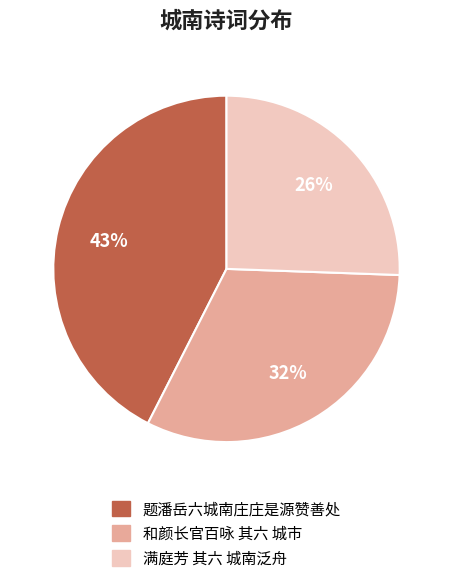

True or false: 满庭芳 其六 城南泛舟 accounts for 26% of the total.

True